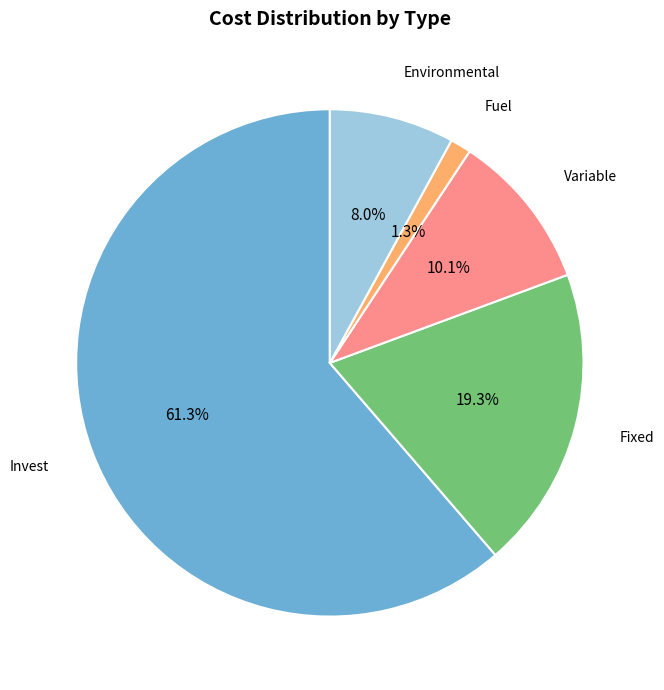

Does any single category account for the majority?

Yes